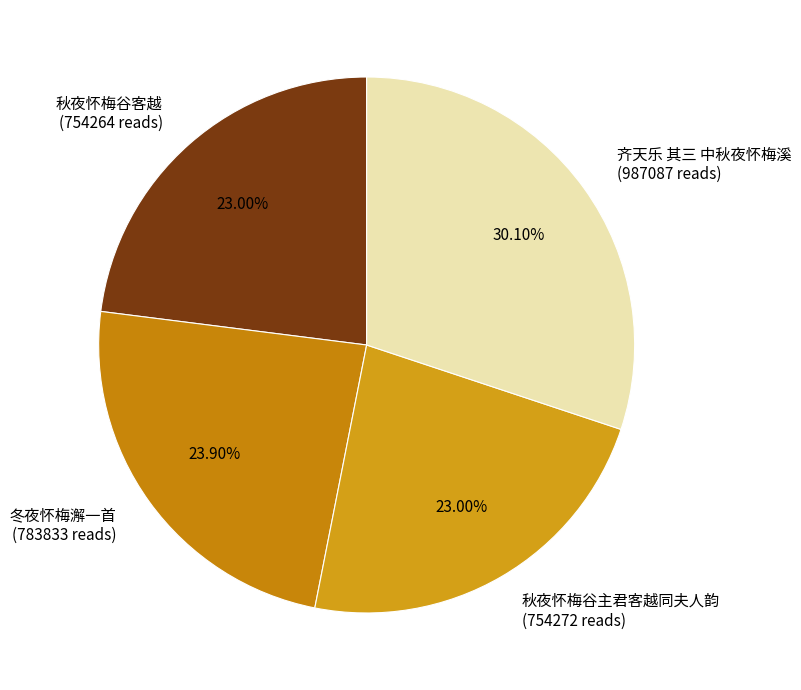

Is there a majority slice in this chart?

No